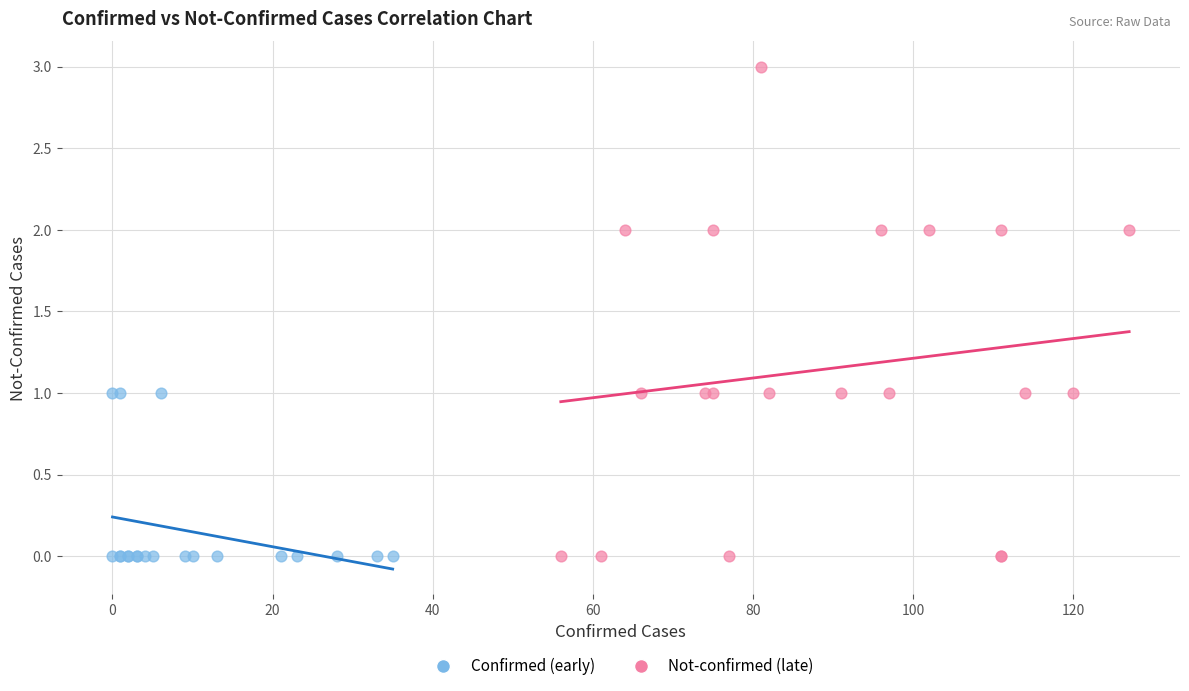

Which series contains the highest Y value?

Not-confirmed (late)